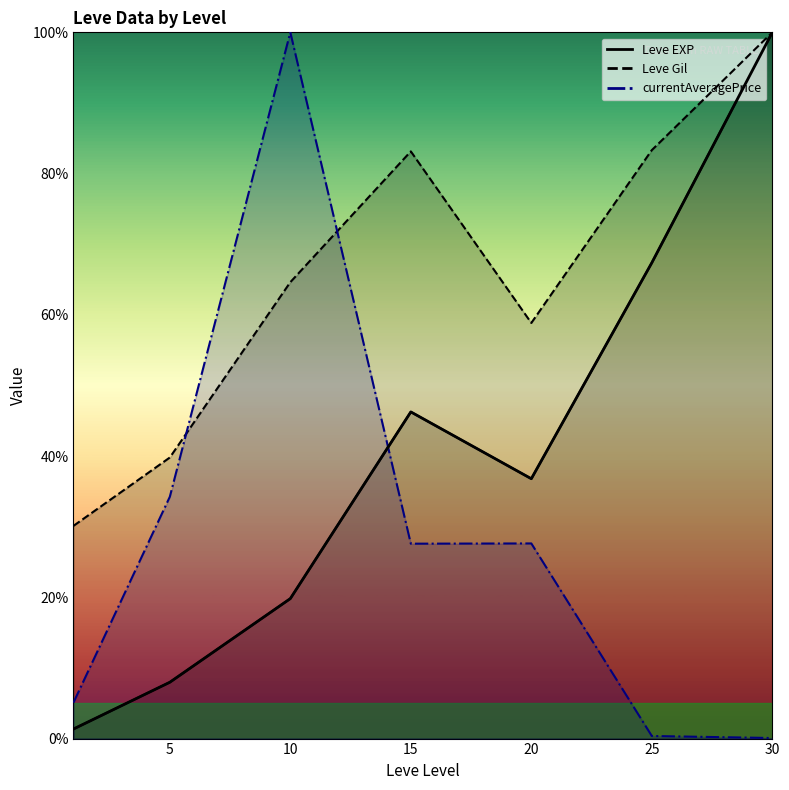

What is the sum of all values?

279.6